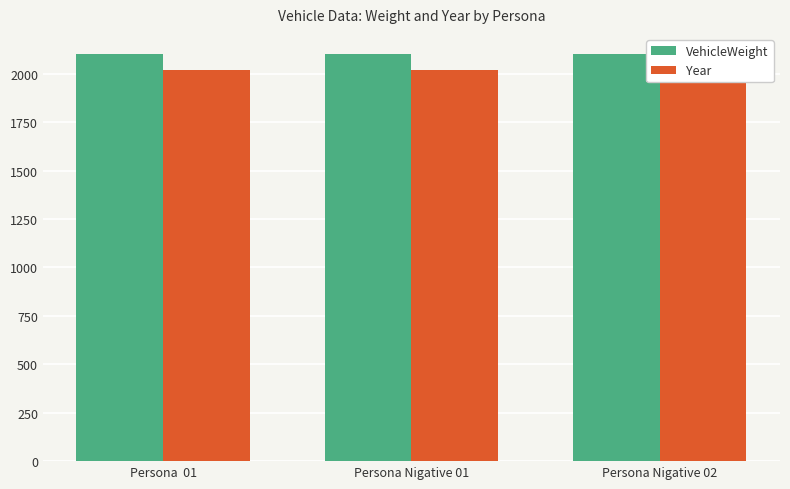

What is the difference between the maximum and minimum values in the Year series?

1